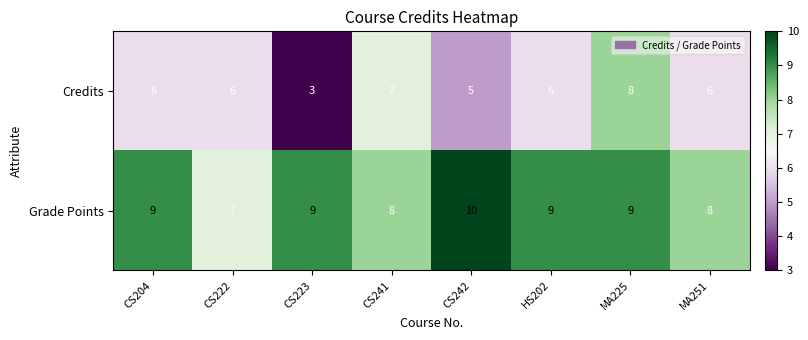

How many Grade Points values are between 8 and 9?

6